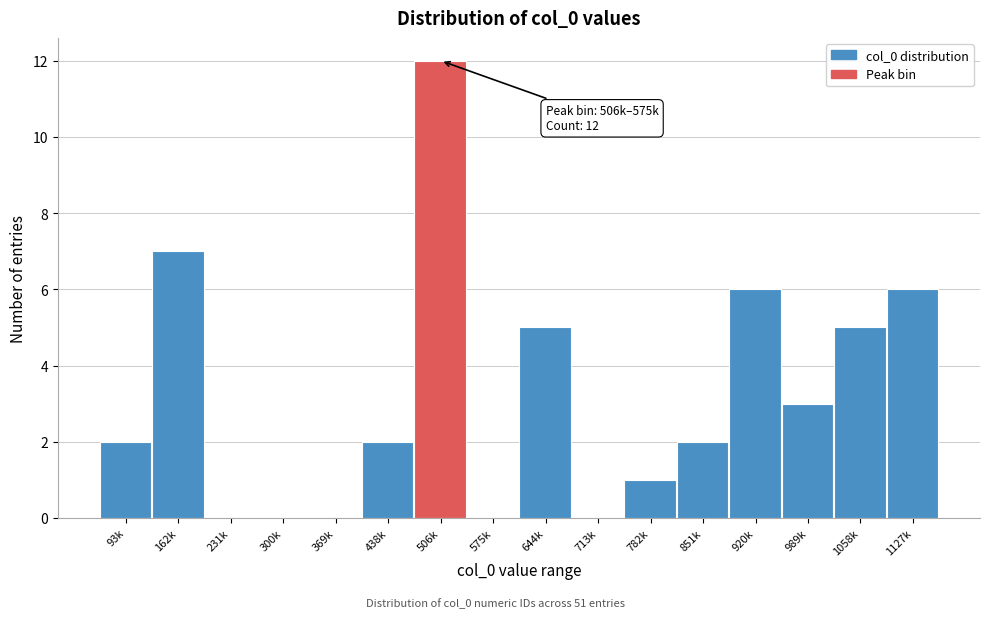

Reading right to left, list all the values displayed in this chart.

1127k=6	1058k=5	989k=3	920k=6	851k=2	782k=1	713k=0	644k=5	575k=0	506k=12	438k=2	369k=0	300k=0	231k=0	162k=7	93k=2